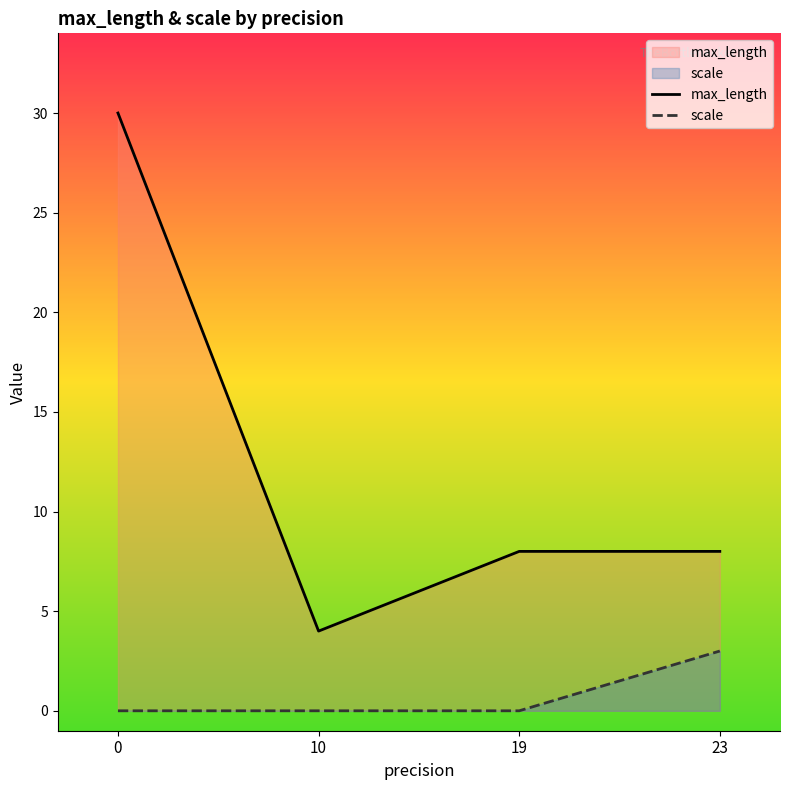

True or false: scale has more than 1 interior local peaks.

False